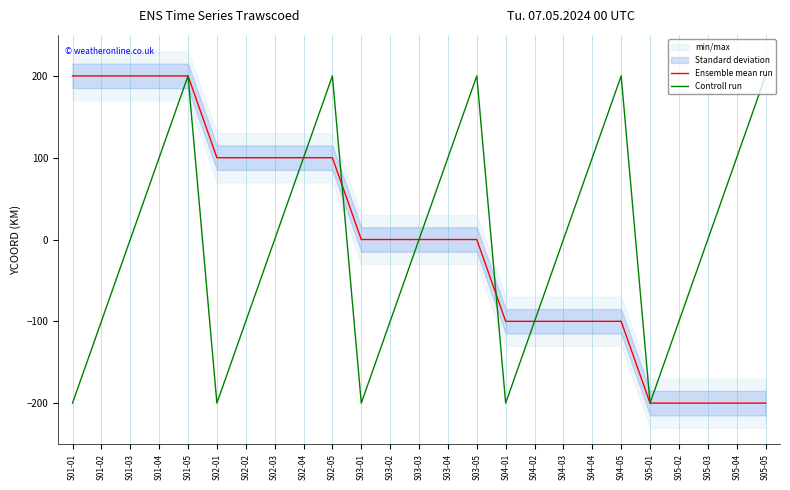

True or false: Ensemble mean run has a value of 0 at S03-02.

True